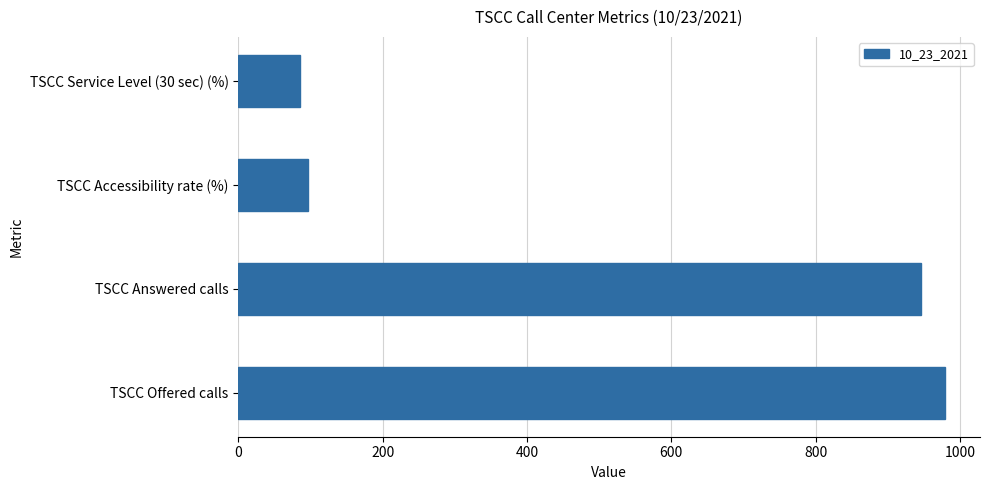

Reading bottom to top, list all the values displayed in this chart.

TSCC Offered calls=979.0	TSCC Answered calls=946.0	TSCC Accessibility rate (%)=96.6	TSCC Service Level (30 sec) (%)=85.4